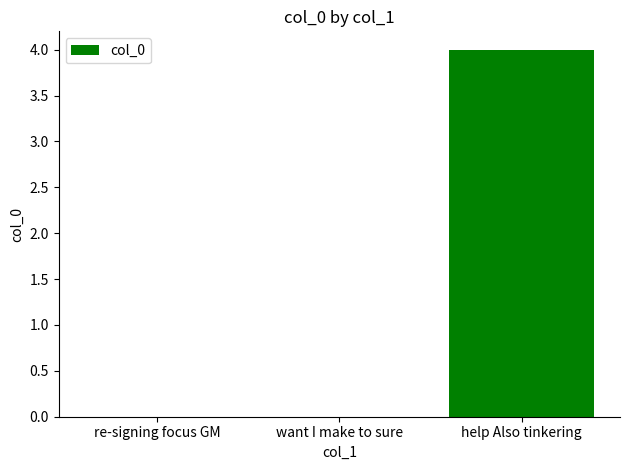

Reading left to right, extract all data points from this chart.

re-signing focus GM=0	want I make to sure=0	help Also tinkering=4